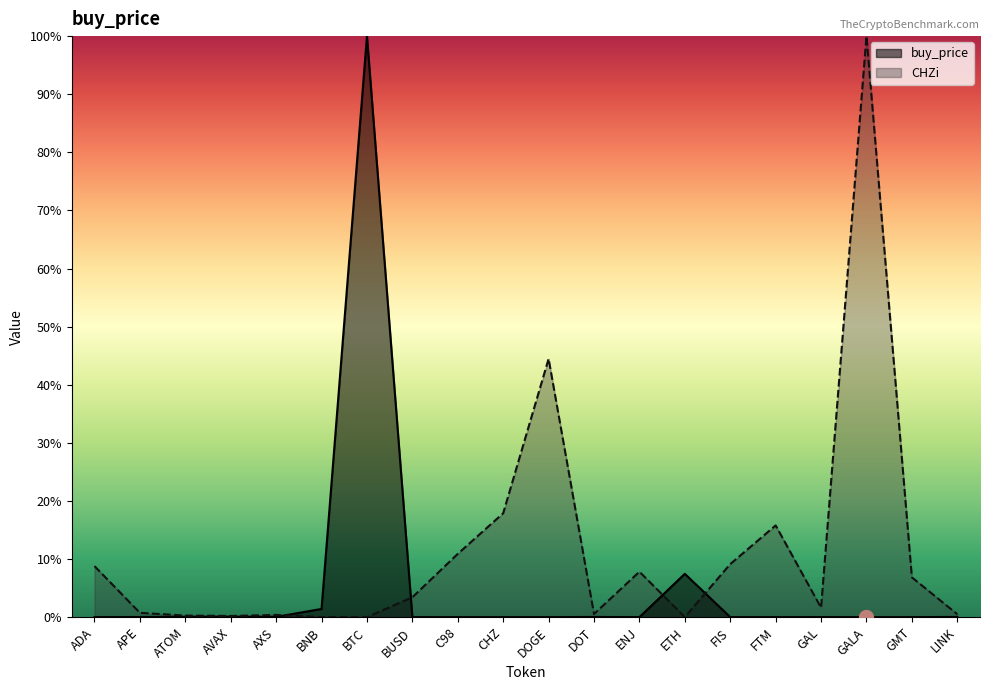

What is the difference between the second highest and minimum values in the CHZi series?

0.4